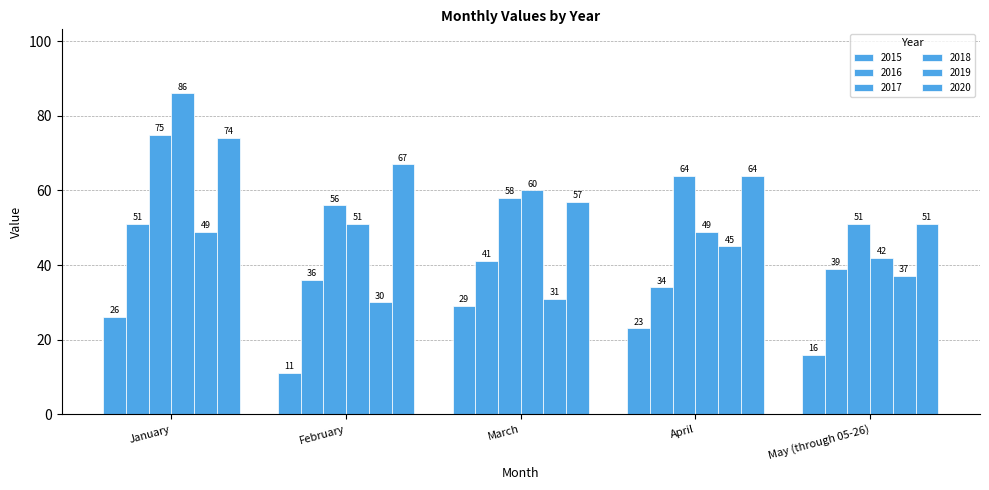

How many bars are there in each group?

6